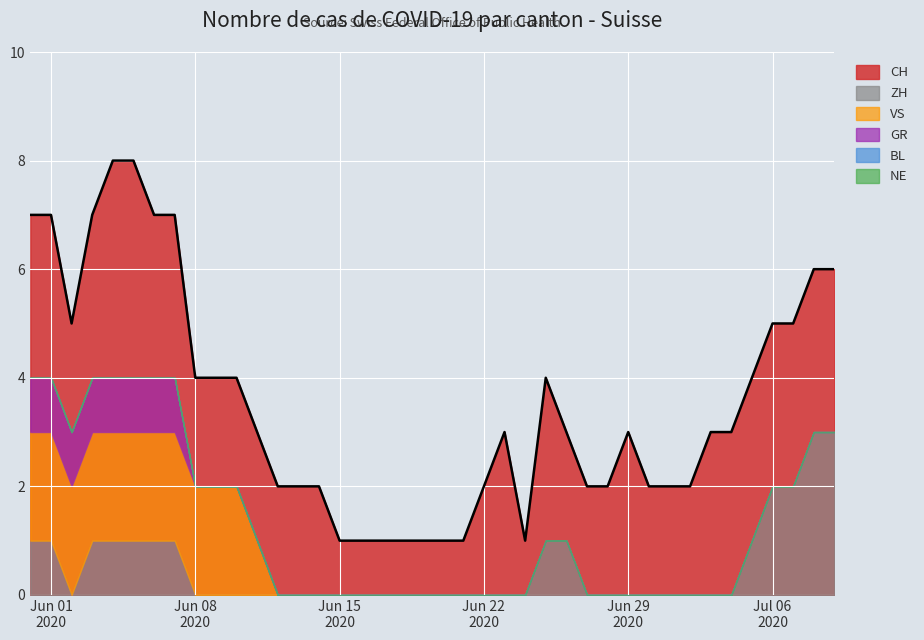

What position from the right is 2020-06-03?

37